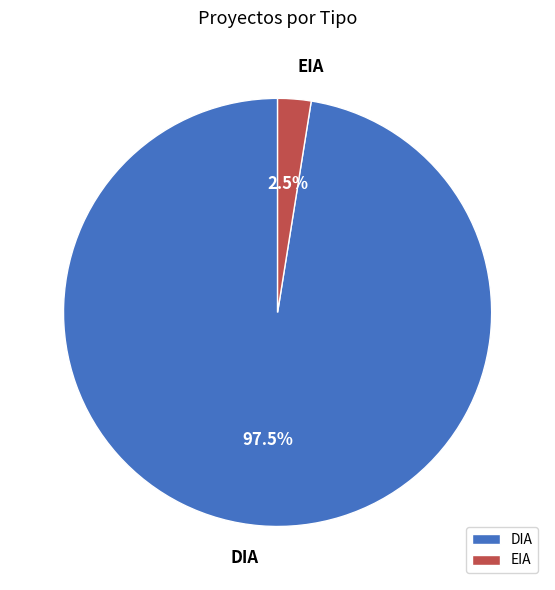

How many segments does this pie chart have?

2